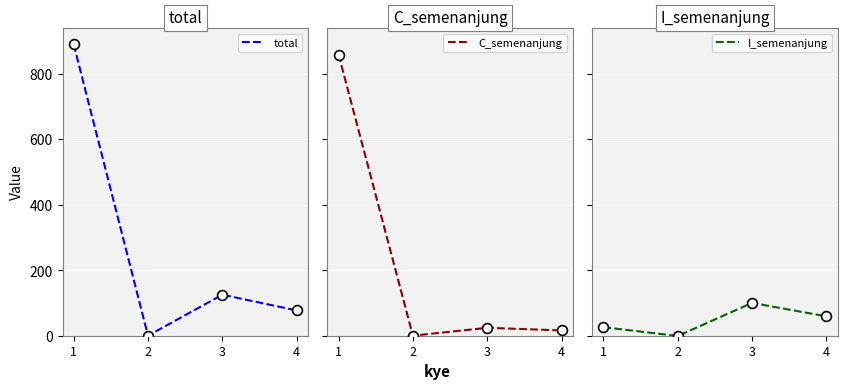

Which series has the widest spread of Y values?

total